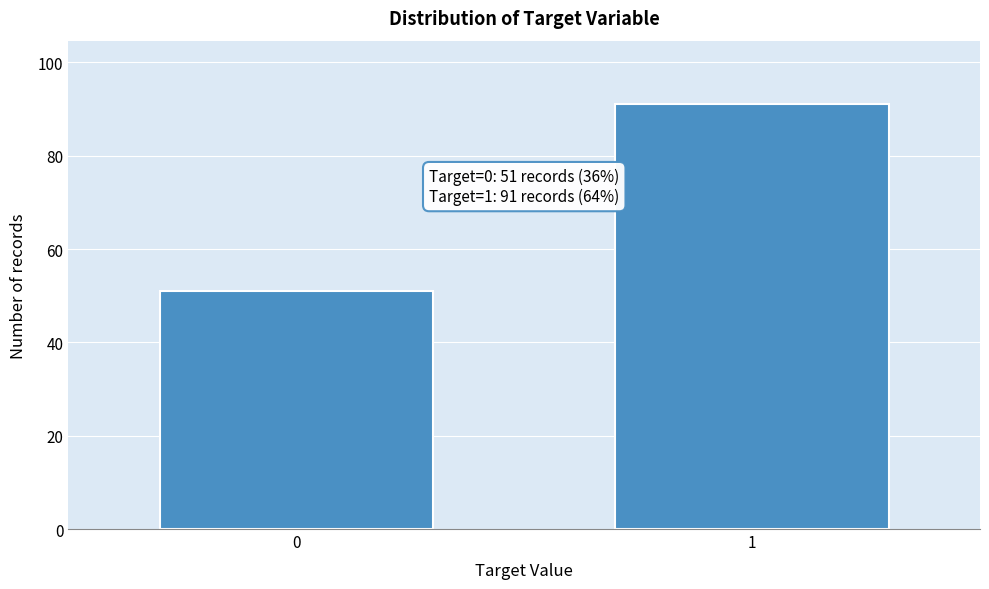

Reading right to left, transcribe all the data shown in this chart.

1=91	0=51